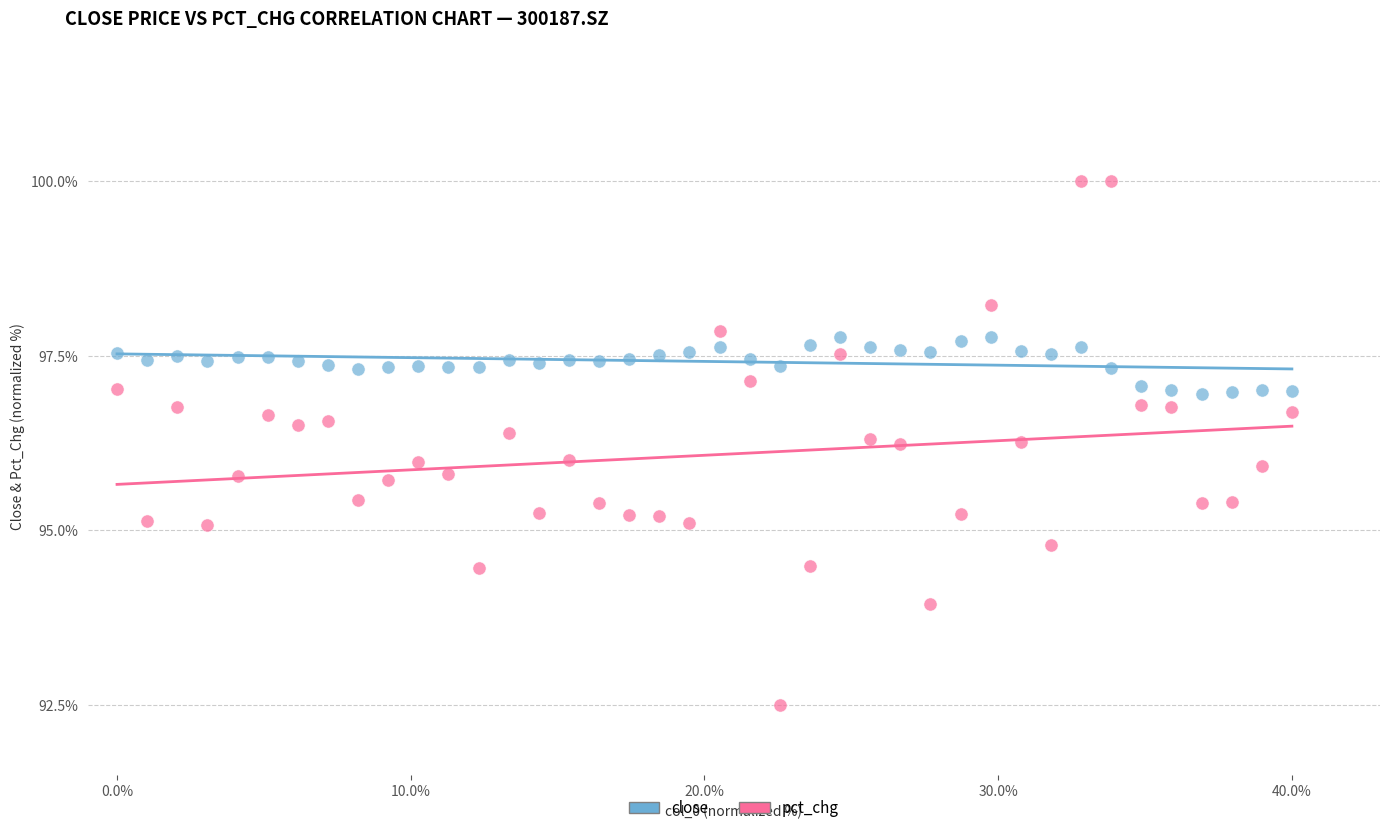

Across all data points, what is the range of X values (max minus min)?

40.0